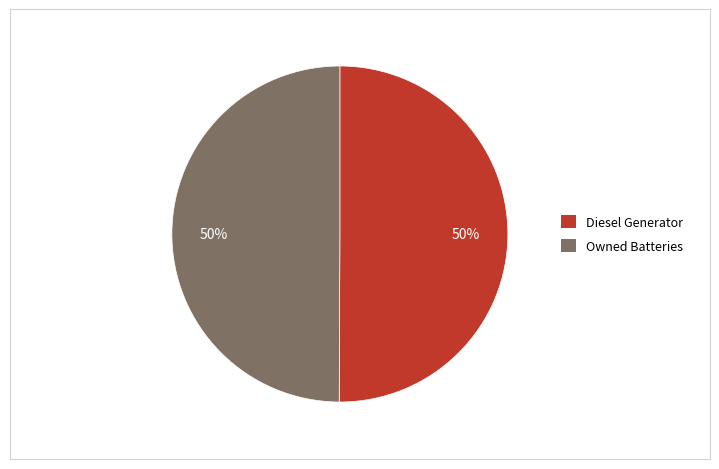

To the nearest percent, what is the average slice percentage?

50%